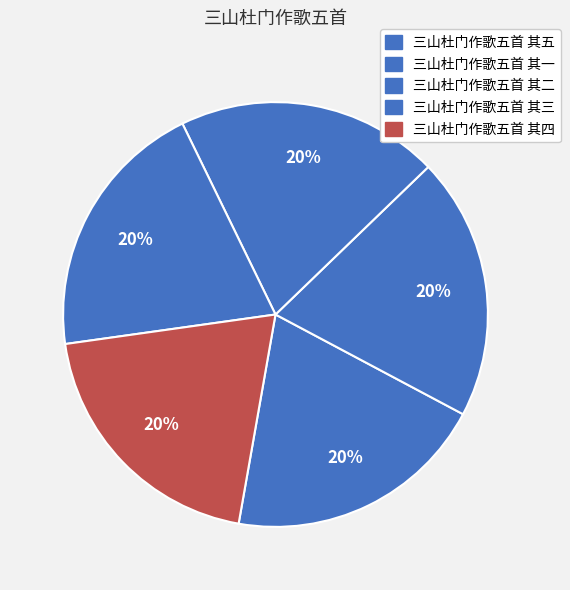

Is there a majority slice in this chart?

No